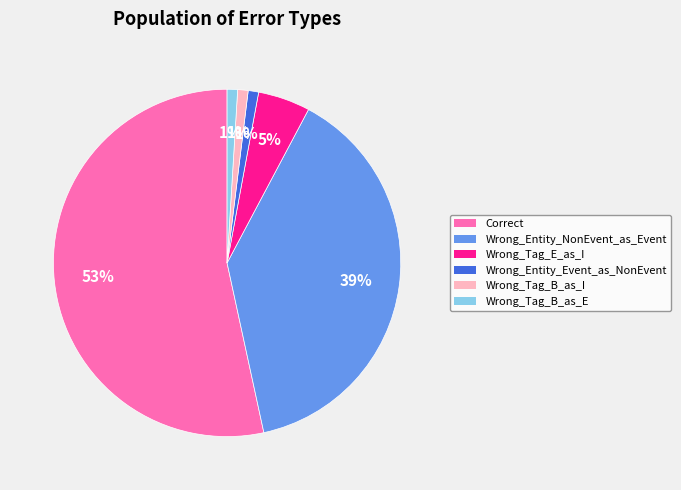

The Wrong_Tag_B_as_I slice represents 11% of the pie. True or false?

False